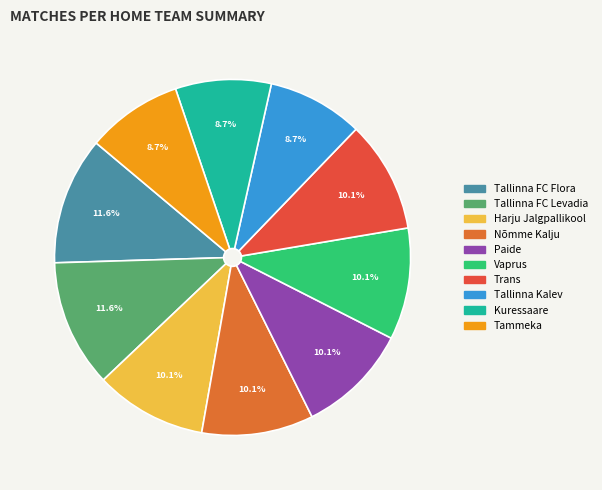

To the nearest percent, what percentage of the pie is Kuressaare?

9%